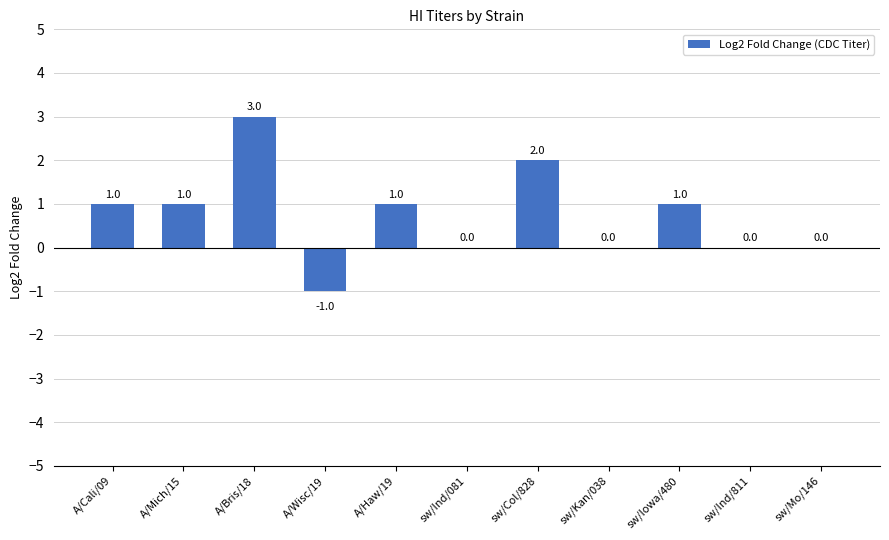

What is the sum of all values?

8.0